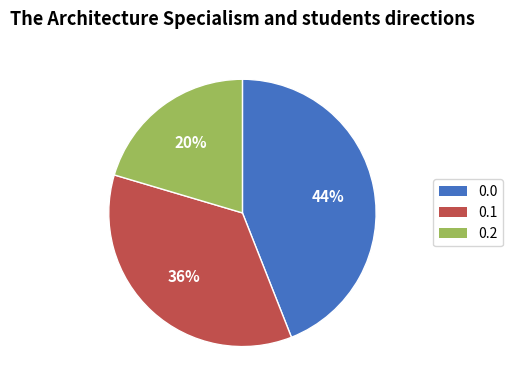

Rank the categories by value from lowest to highest.

0.2, 0.1, 0.0